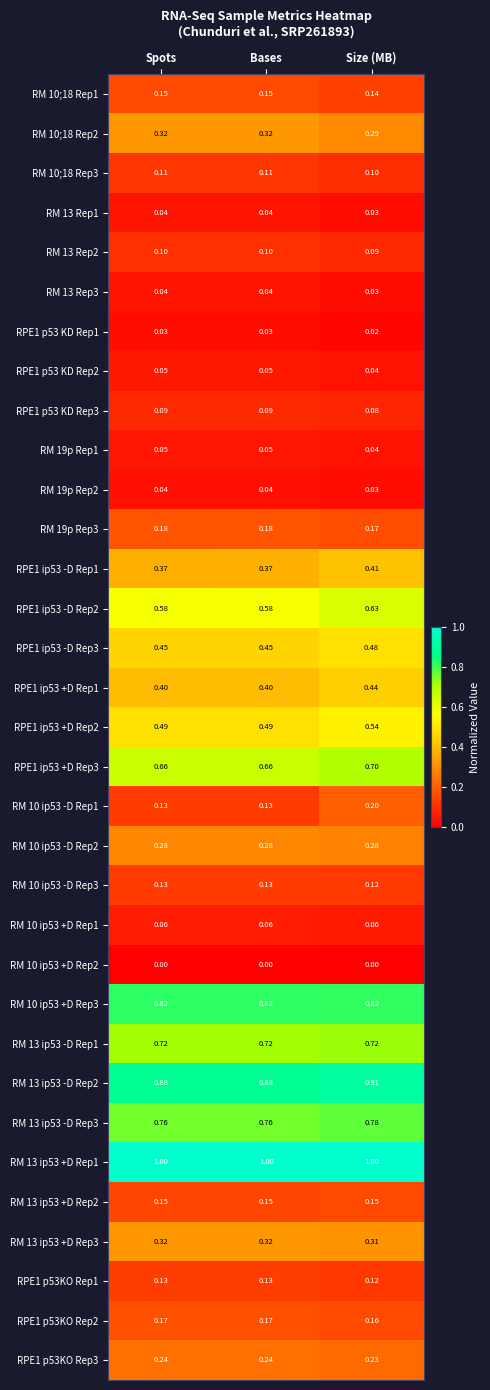

Where is RPE1 p53 KD Rep3 nearest to the value 0?

Size (MB)